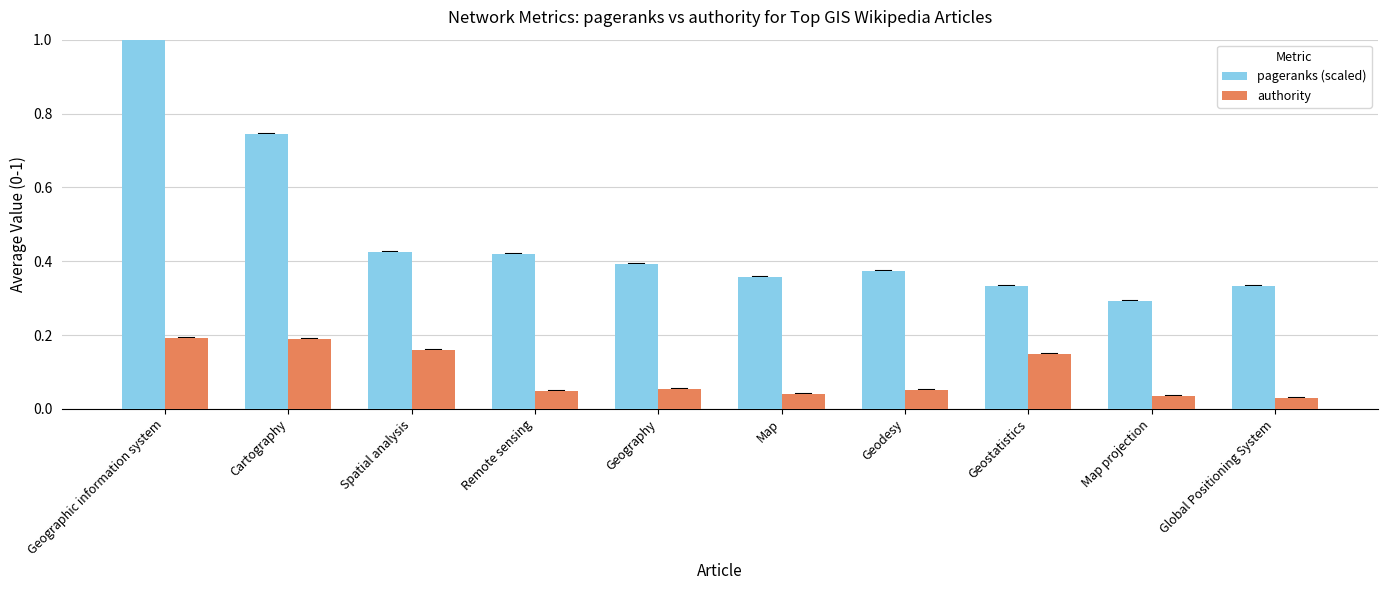

Rank the series at Geographic information system from highest to lowest value.

pageranks (scaled), authority